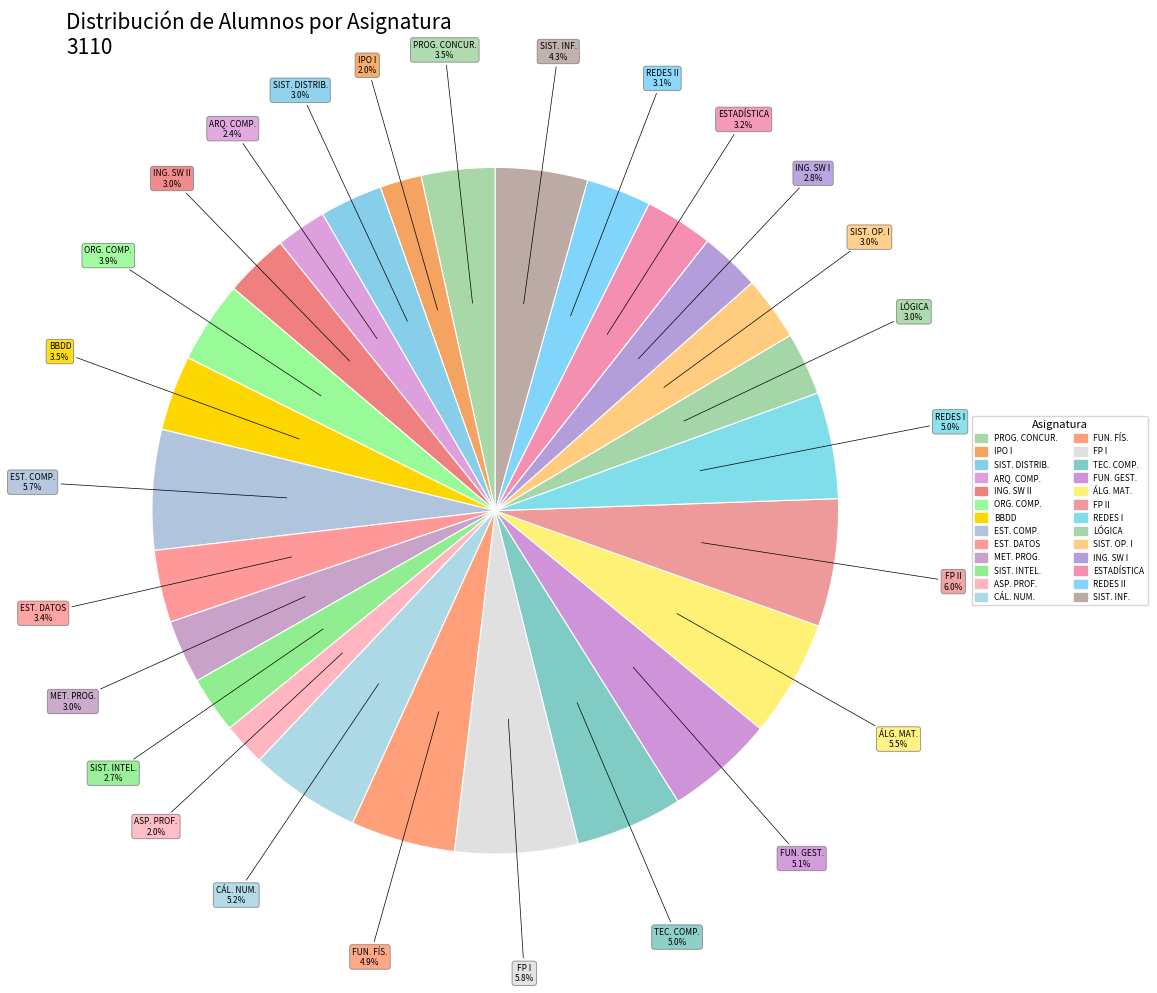

To the nearest percent, what is the average slice percentage?

4%